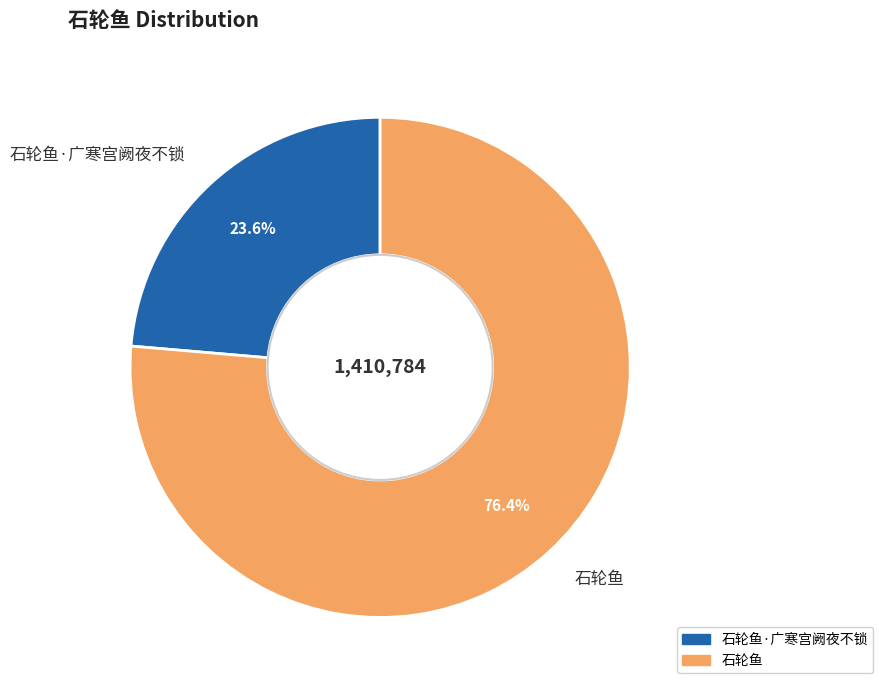

Does any single category account for the majority?

Yes